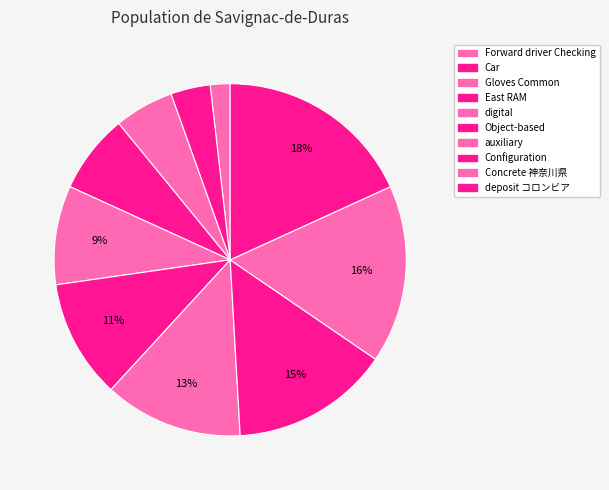

How many slices are in this pie chart?

10